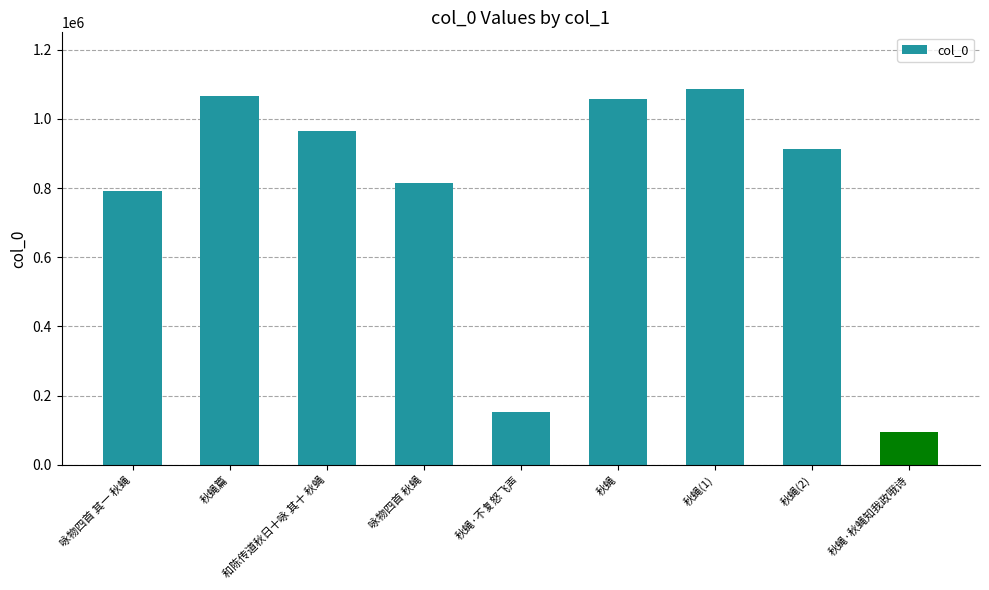

Reading left to right, transcribe all the data shown in this chart.

咏物四首 其一 秋蝇=791605	秋蝇篇=1065832	和陈传道秋日十咏 其十 秋蝇=966631	咏物四首 秋蝇=815824	秋蝇·不复怒飞声=153387	秋蝇=1058990	秋蝇(1)=1087411	秋蝇(2)=913140	秋蝇·秋蝇知我政哦诗=93875